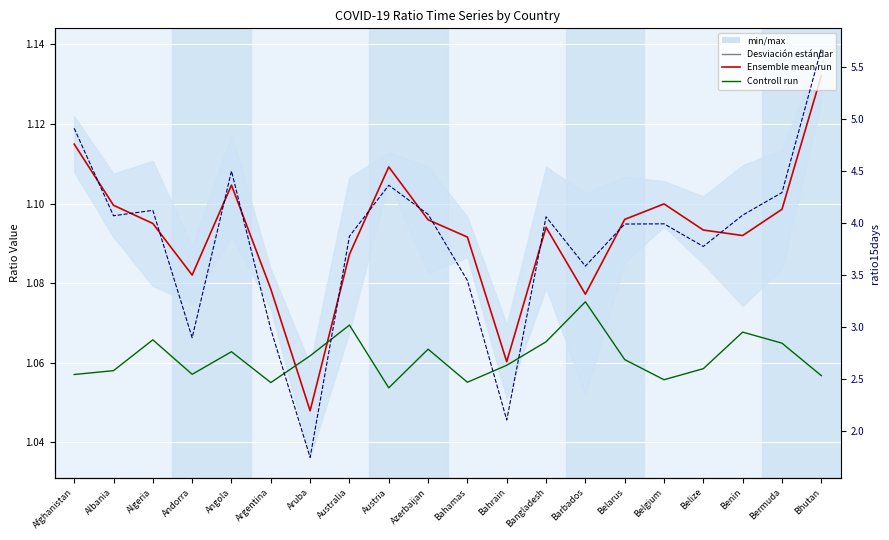

Is it true that Controll run equals 1.1 at Albania?

True